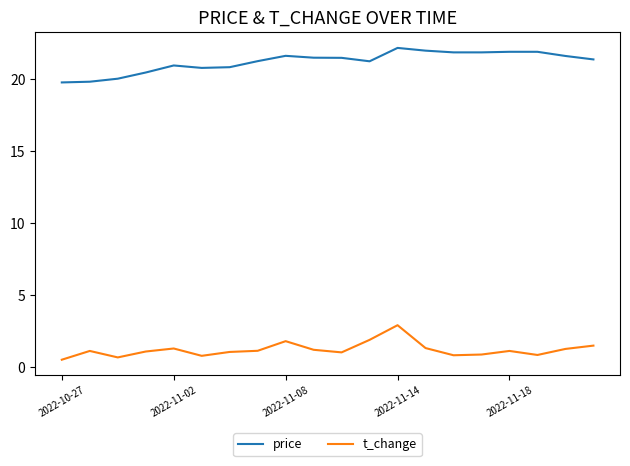

True or false: price and t_change intersect in this chart.

False